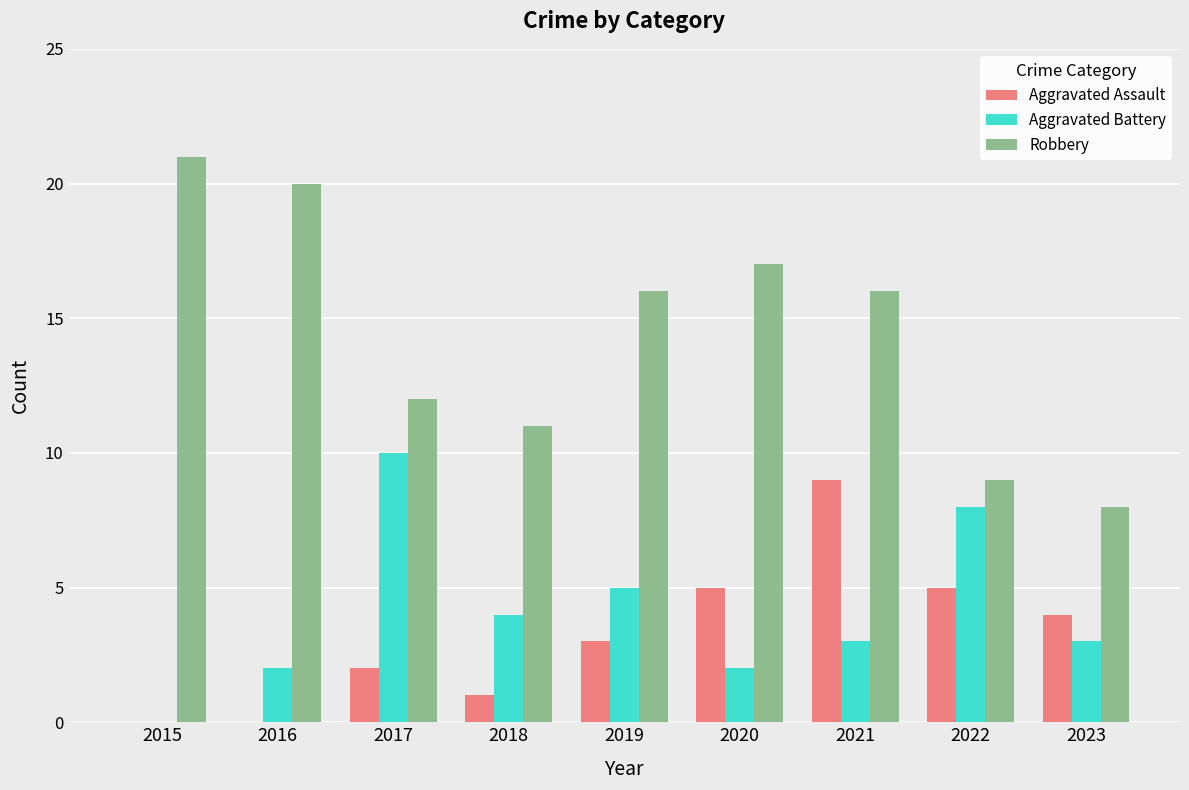

What is the maximum value for Aggravated Battery?

10